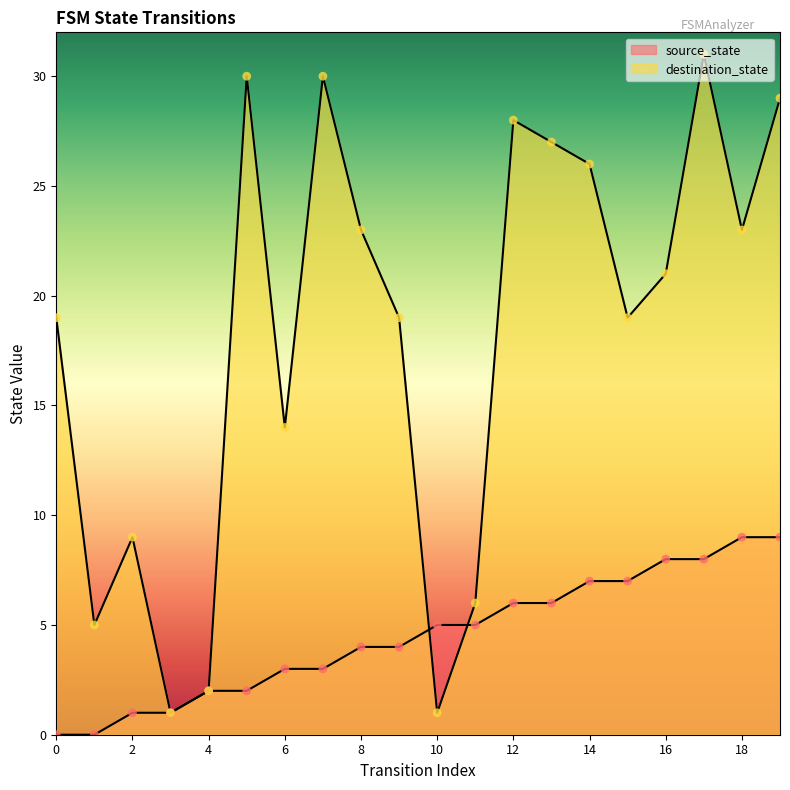

At how many categories does at least one series exceed 17?

13